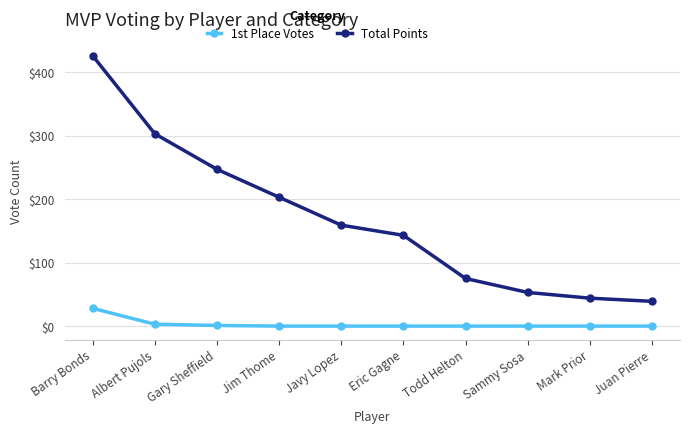

List the labels in order of Total Points value, smallest first.

Juan Pierre, Mark Prior, Sammy Sosa, Todd Helton, Eric Gagne, Javy Lopez, Jim Thome, Gary Sheffield, Albert Pujols, Barry Bonds